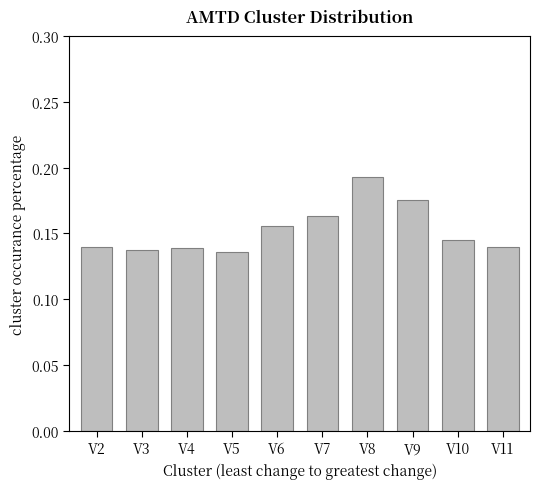

At which category does the chart reach its peak across all series?

V8